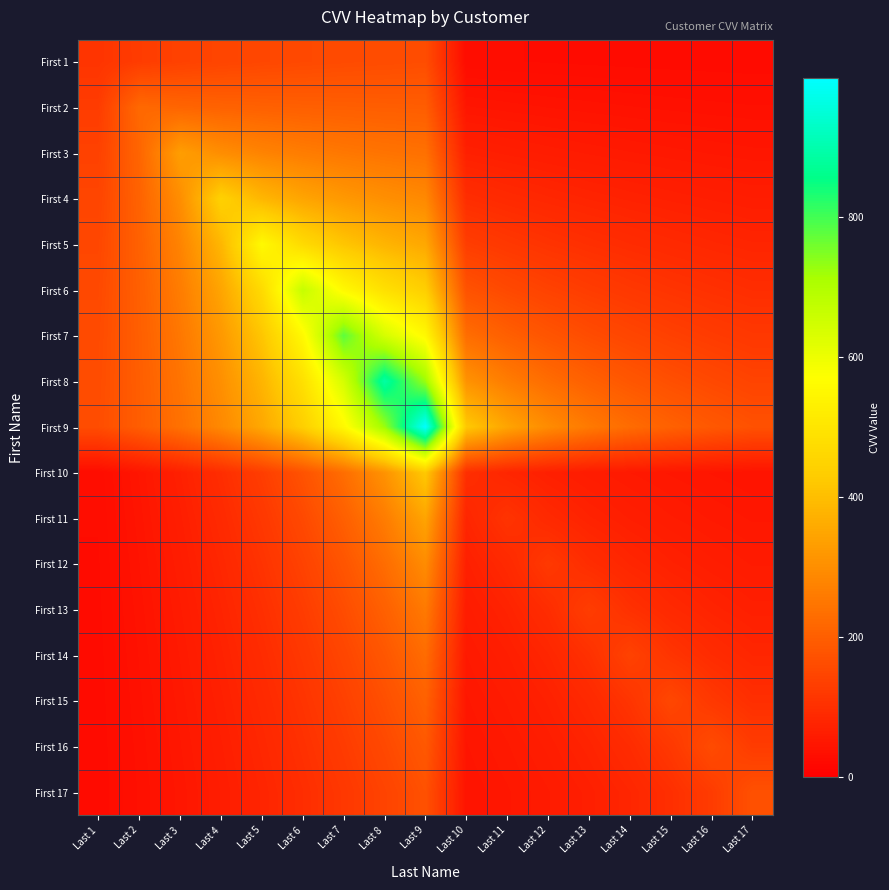

At how many categories does at least one series exceed 485?

5